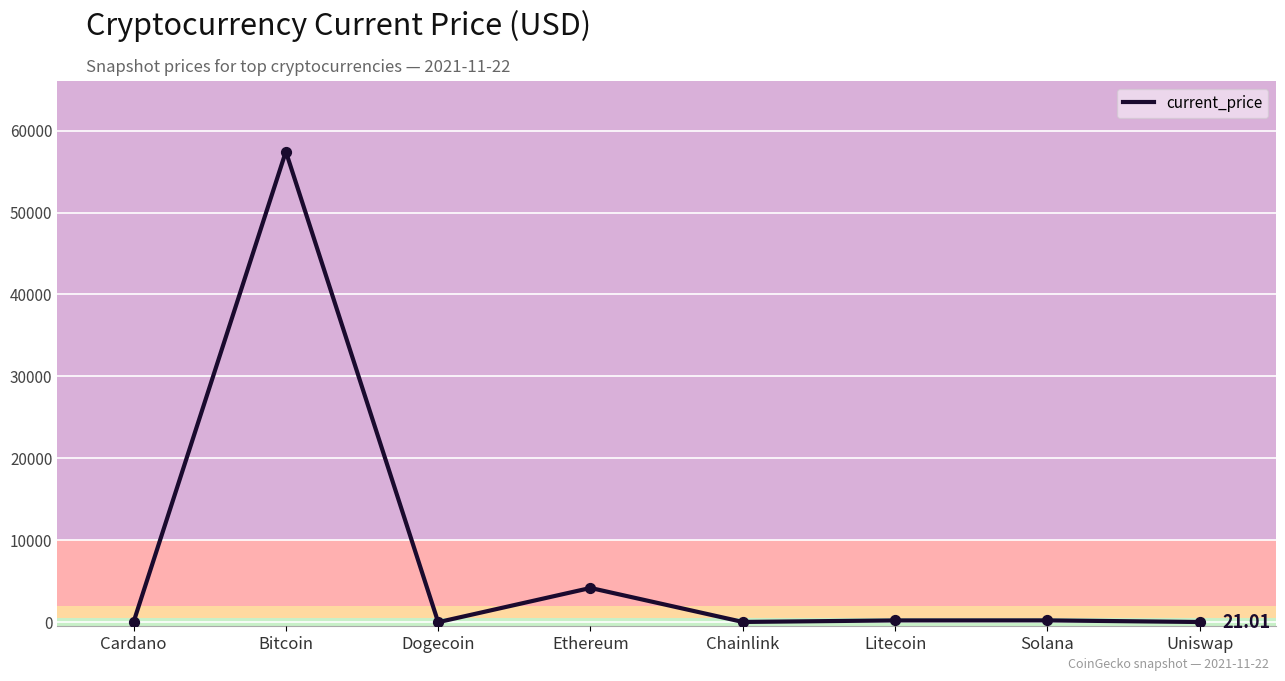

Which has a higher value, Litecoin or Bitcoin?

Bitcoin